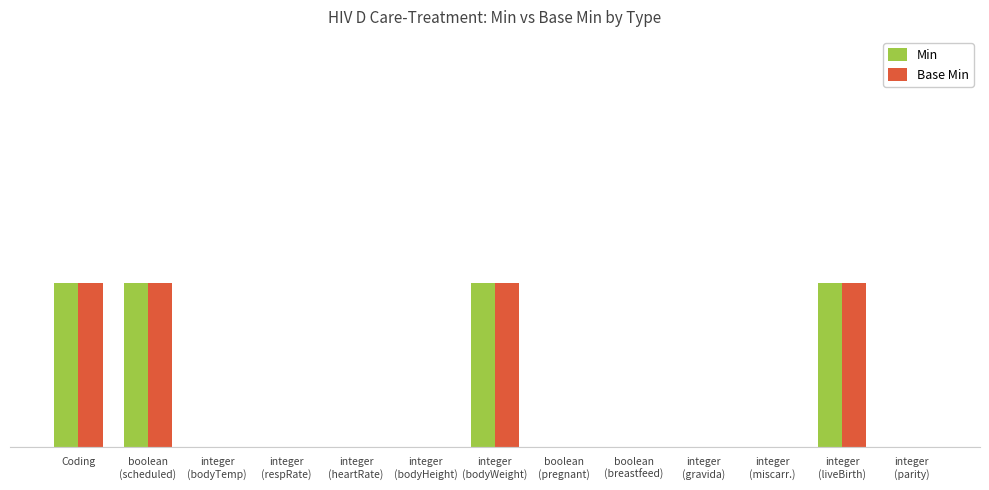

Which category has the highest value in the Base Min series?

Coding